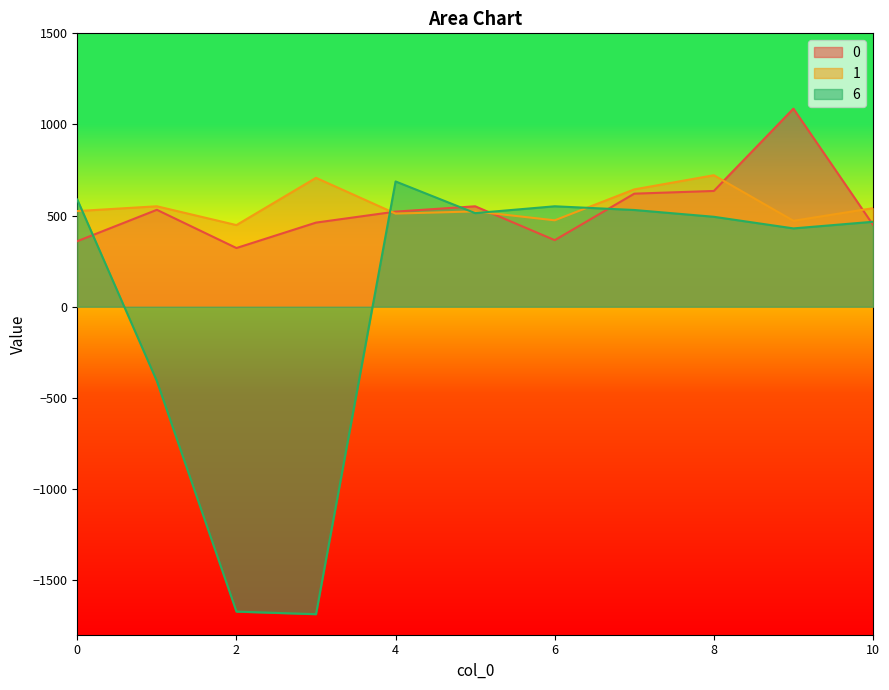

At which label is 6 closest to -500?

1